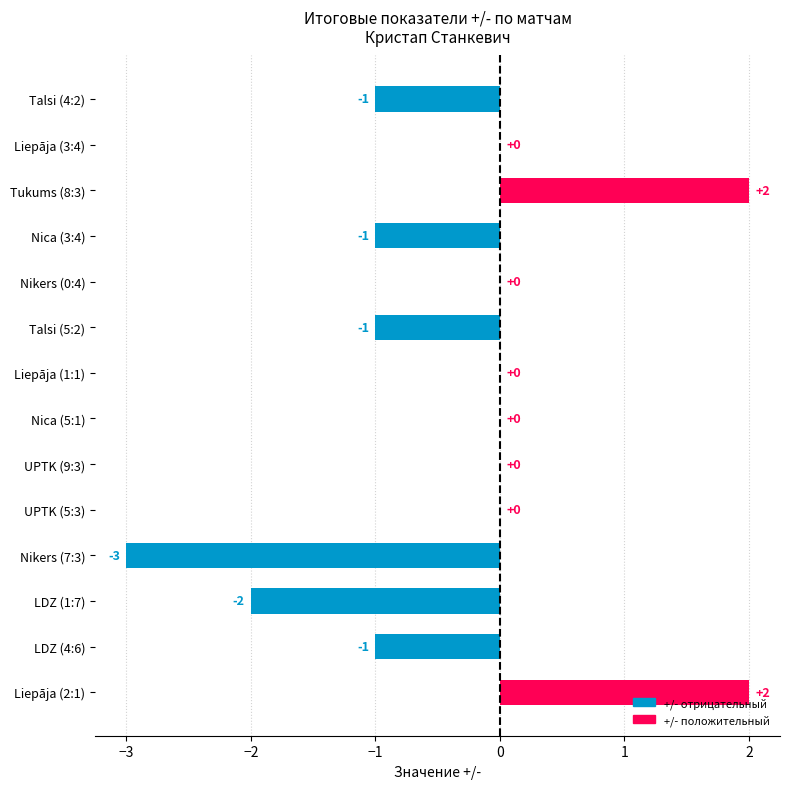

Reading bottom to top, what are all the values shown in this chart?

Liepāja (2:1)=2	LDZ (4:6)=-1	LDZ (1:7)=-2	Nikers (7:3)=-3	UPTK (5:3)=0	UPTK (9:3)=0	Nica (5:1)=0	Liepāja (1:1)=0	Talsi (5:2)=-1	Nikers (0:4)=0	Nica (3:4)=-1	Tukums (8:3)=2	Liepāja (3:4)=0	Talsi (4:2)=-1